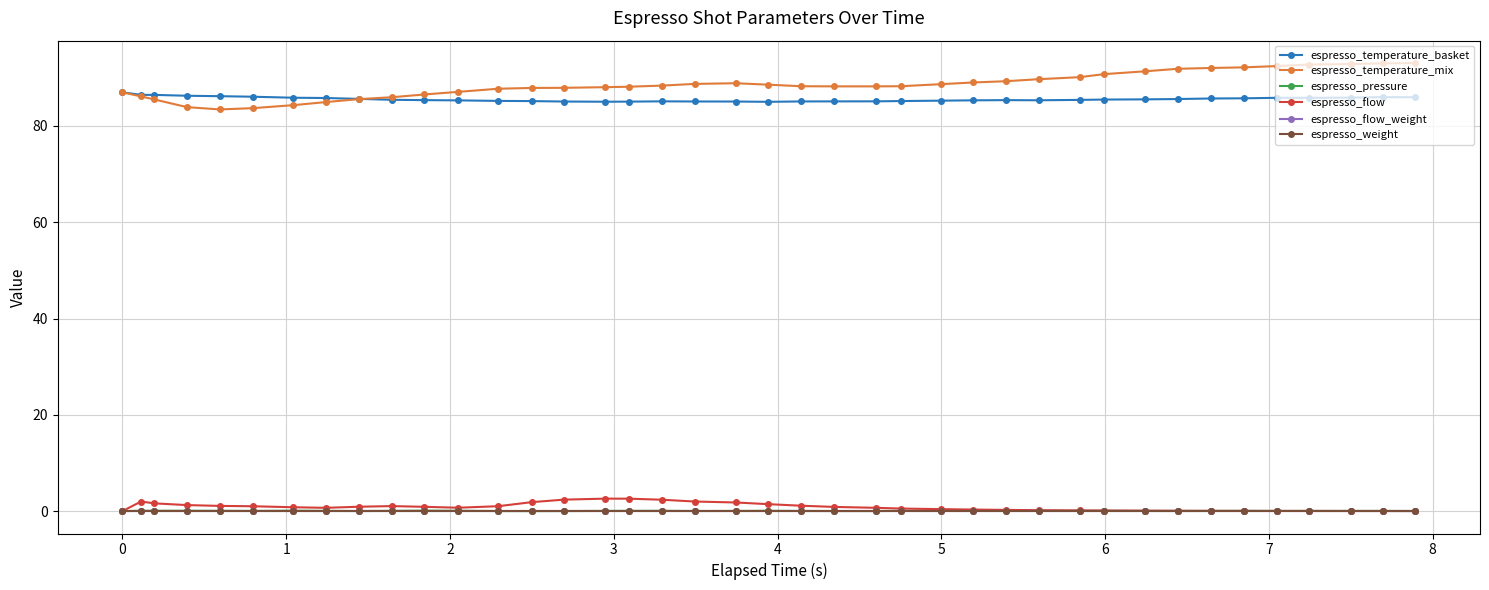

Is this an area chart (filled region under the line)?

No